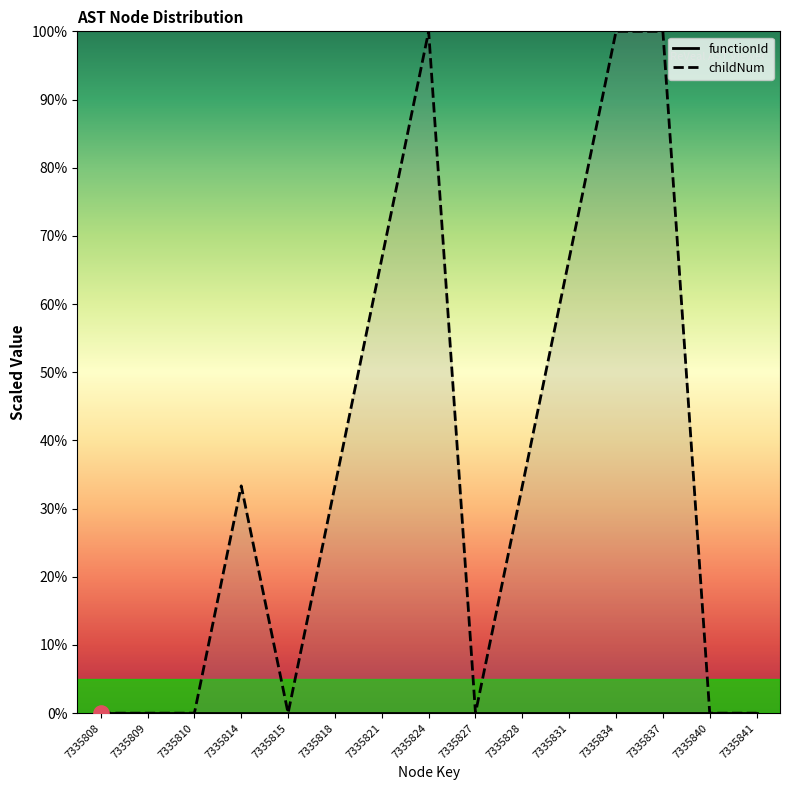

Which series has the largest Y range (max minus min)?

childNum